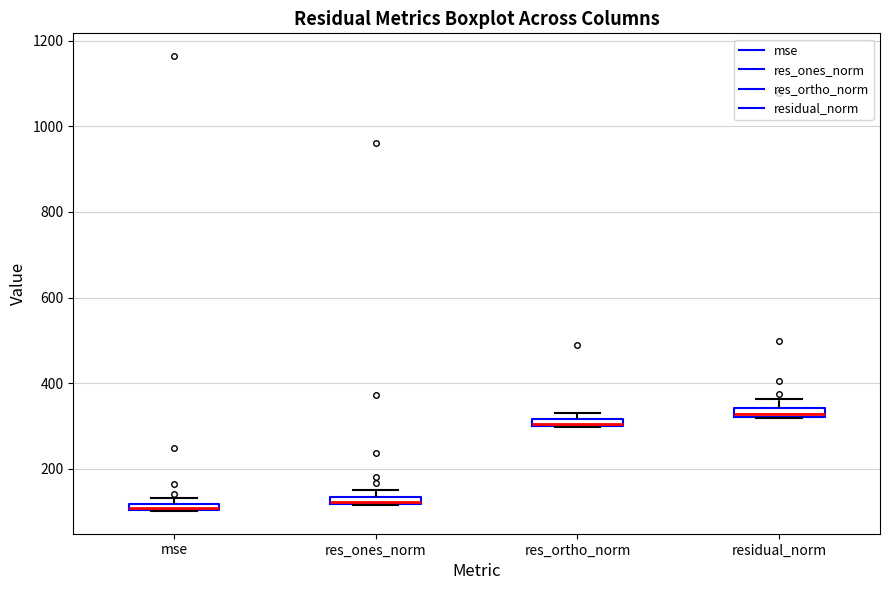

Where is the upper edge of the box for res_ortho_norm on the y-axis? The values are not printed on the chart, so give them approximately, as read against the axis.

320